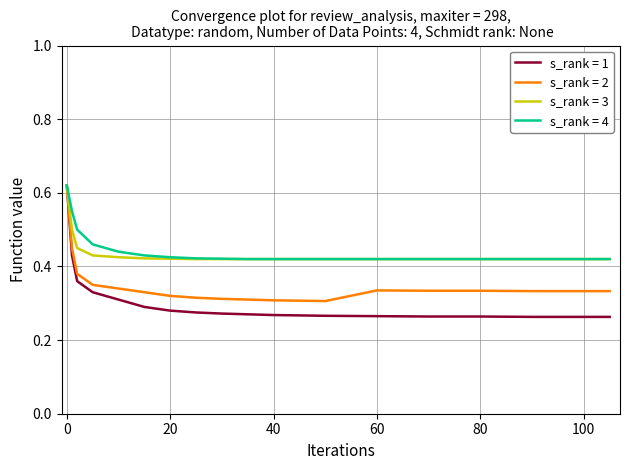

Which series has the widest spread of values?

s_rank = 1